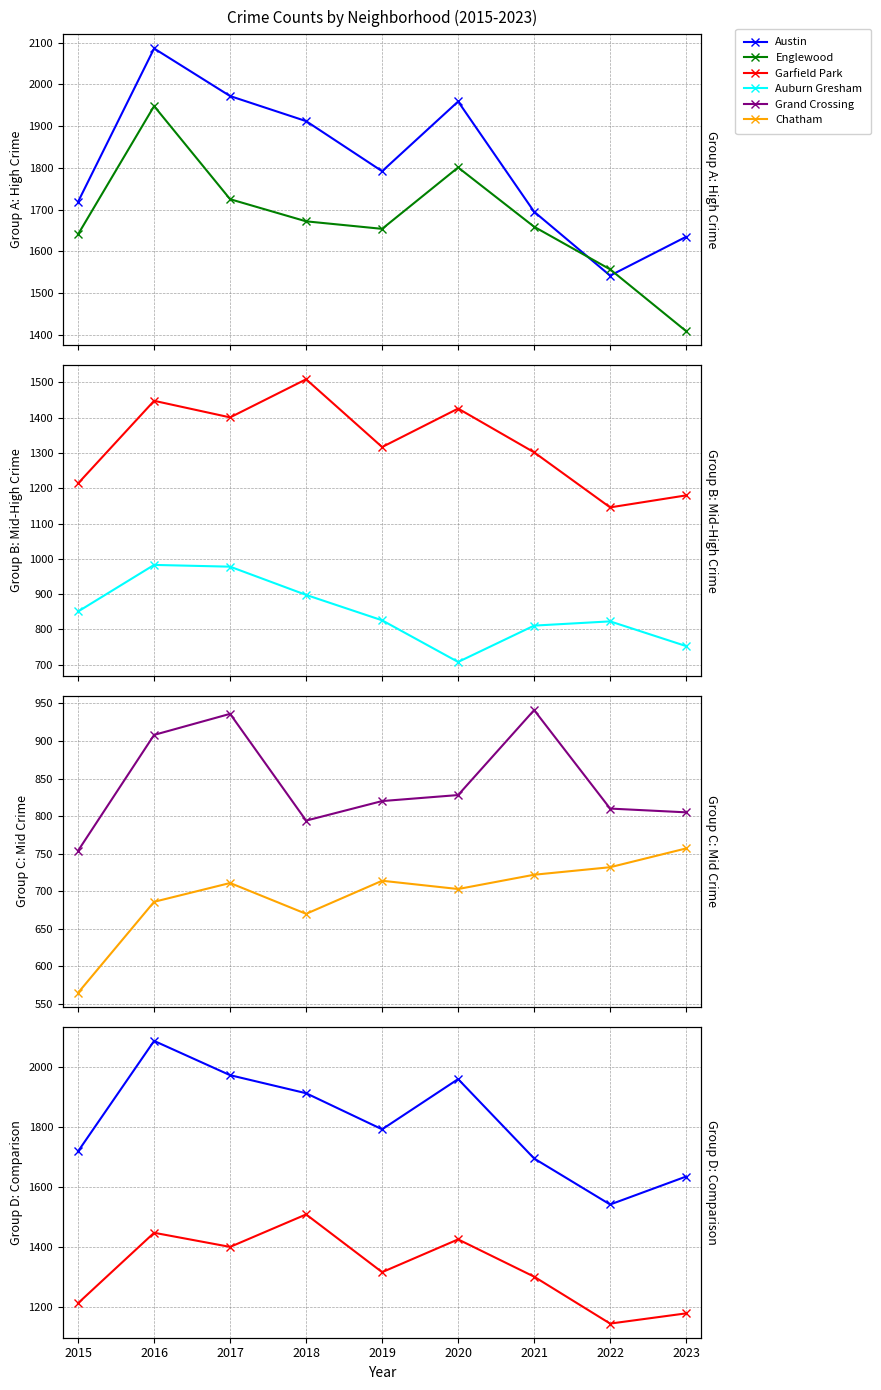

Which has a higher value, 2021 or 2020?

2020